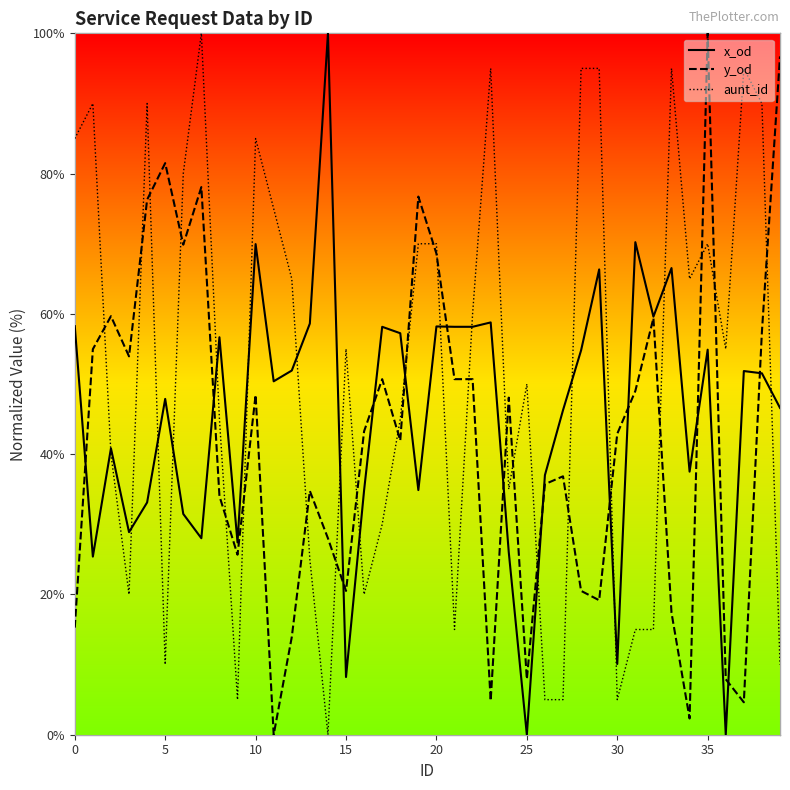

What are all the series names shown in the legend?

x_od, y_od, aunt_id